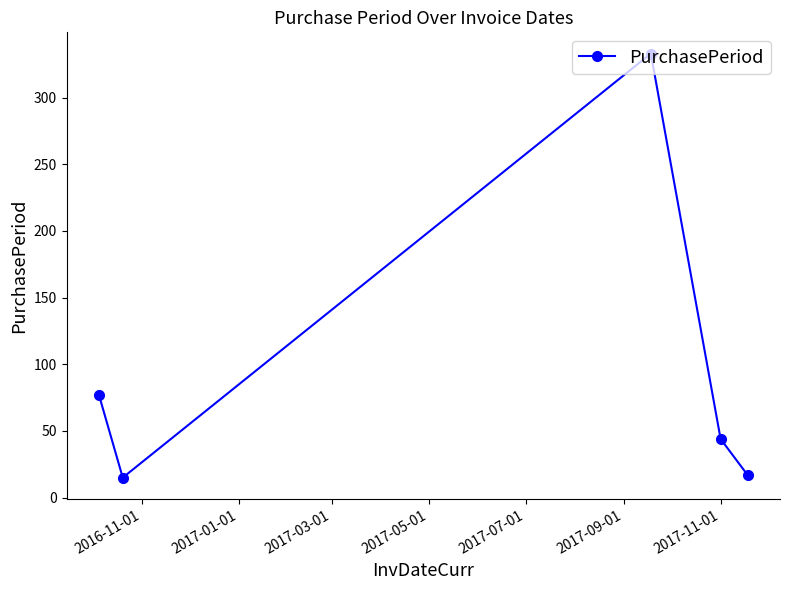

Is this an area chart (filled region under the line)?

No